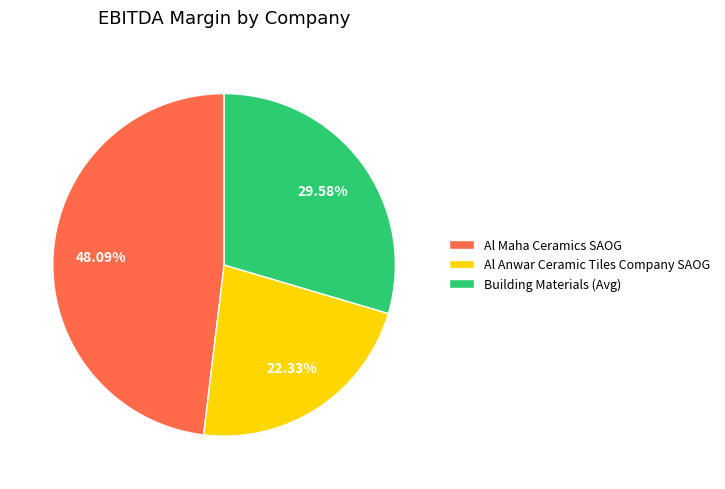

What percentage is the Al Anwar Ceramic Tiles Company SAOG slice, to the nearest percent?

22%